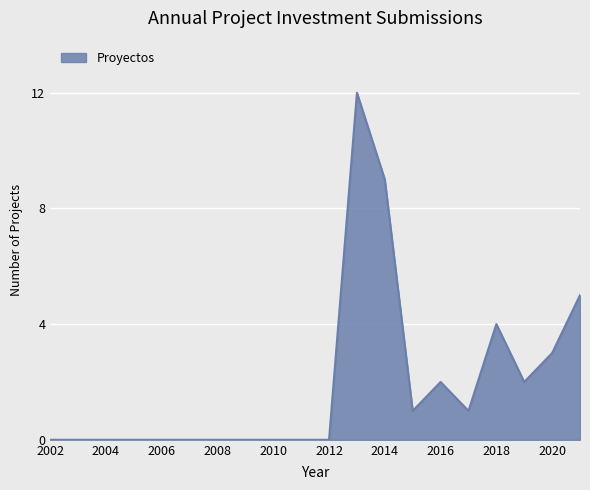

Does the chart display data point markers on the line(s)?

No